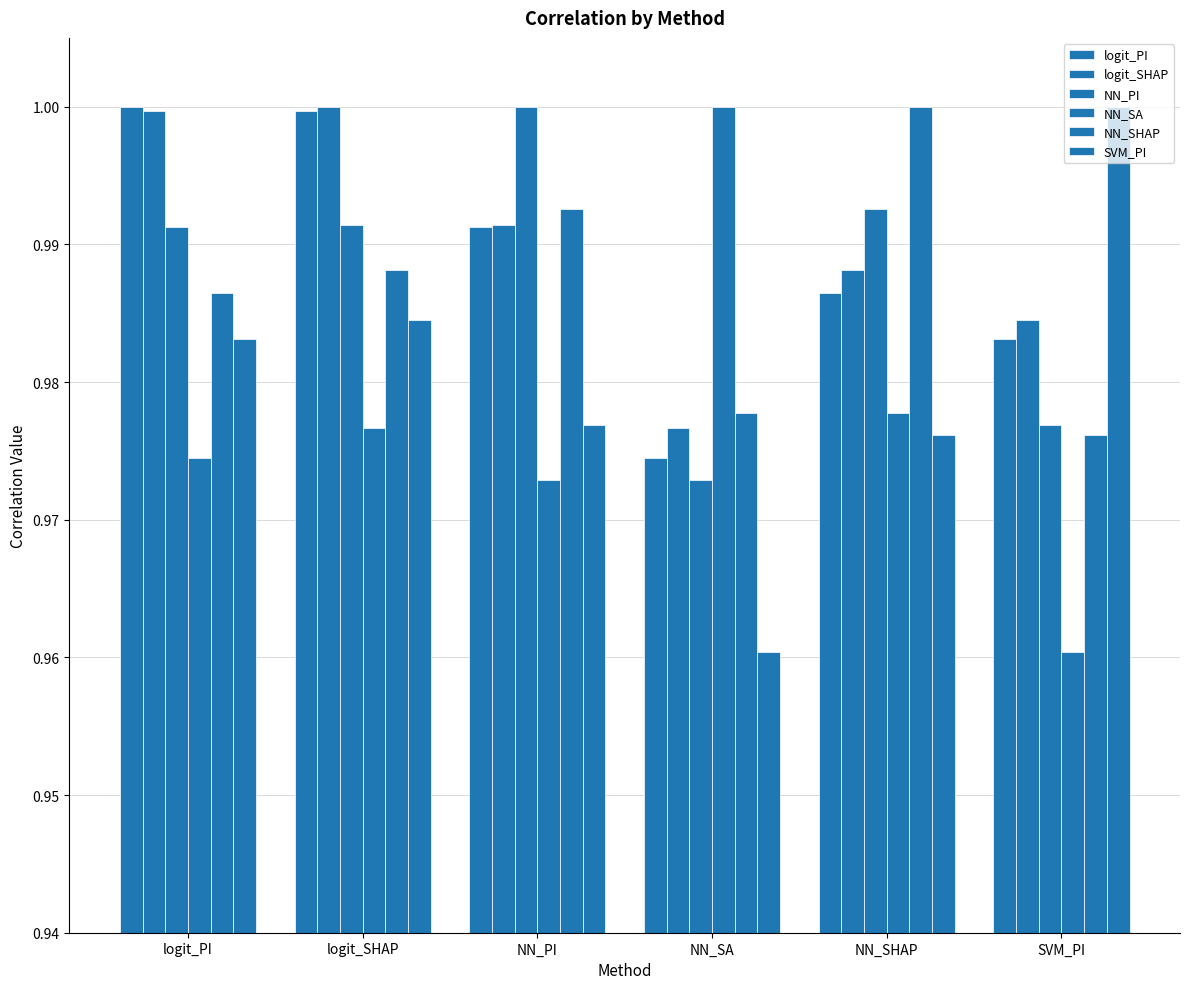

Which series has the widest spread of values?

NN_SA